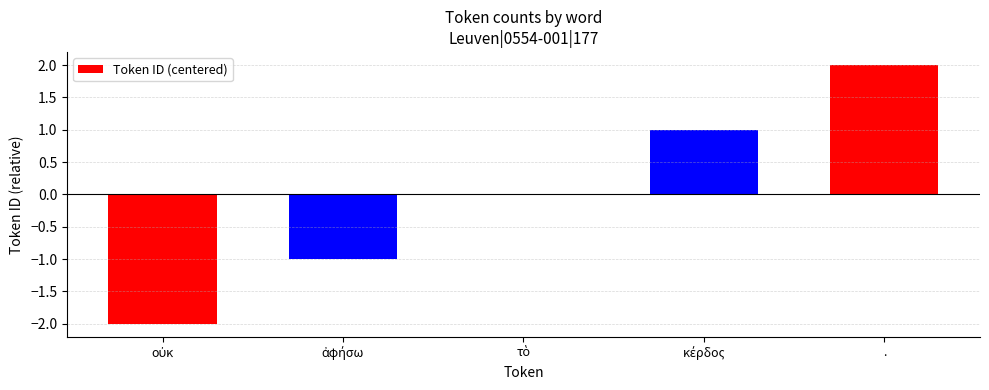

The value at . is 2. True or false?

True